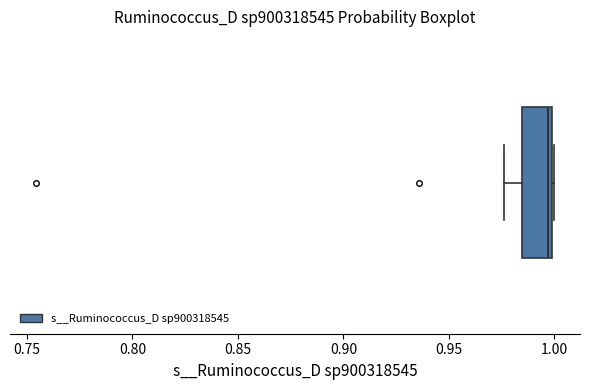

Transcribe this box plot: give where the median line is, the range the box spans, and where the two whiskers end, as read against the x-axis. The values are not printed on the chart, so give them approximately, as read against the axis.

median 0.995, box 0.985 to 1.000, whiskers 0.975 to 1.000